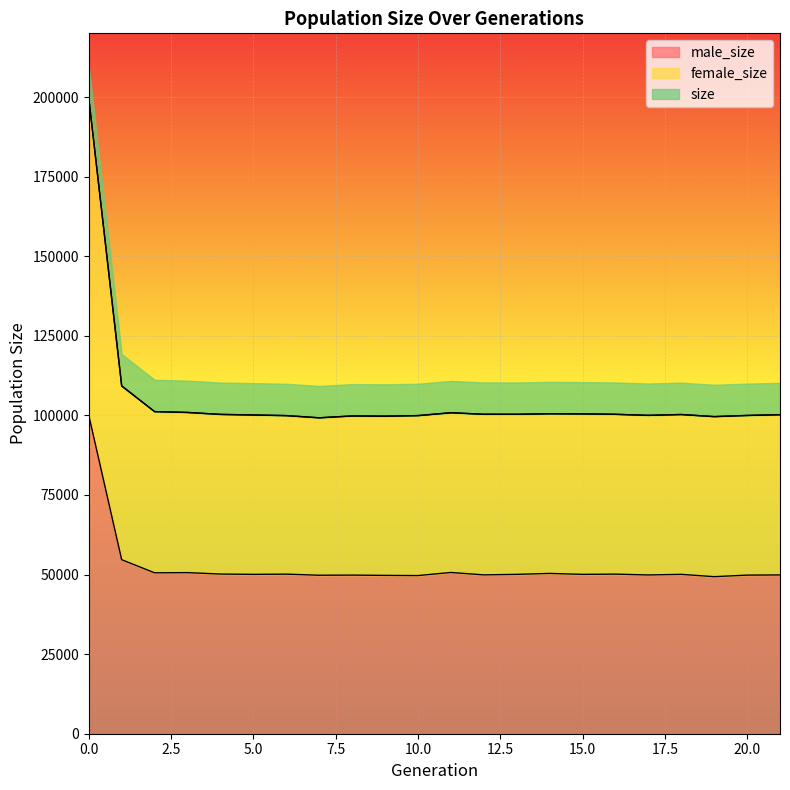

Reading left to right, list all the values displayed in this chart.

size: 199685	109240	101174	100914	100303	100118	99922	99233	99811	99749	99925	100819	100347	100335	100506	100456	100330	100000	100265	99607	99974	100203
female_size: 199685	109240	101174	100914	100303	100118	99922	99233	99811	99749	99925	100819	100347	100335	100506	100456	100330	100000	100265	99607	99974	100203
male_size: 100024	54664	50542	50600	50154	50054	50127	49783	49820	49736	49675	50650	49893	50055	50356	50054	50131	49867	50060	49333	49818	49880